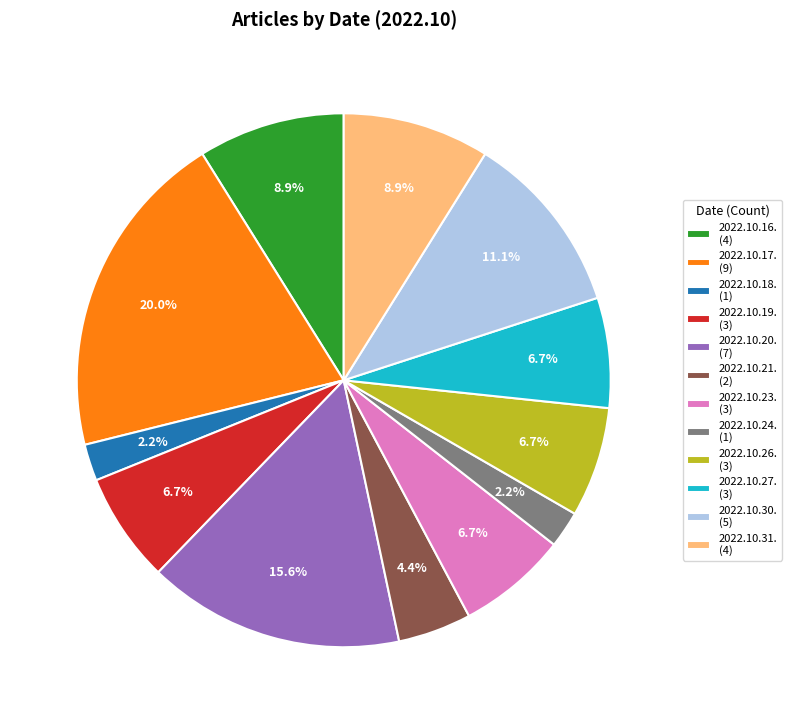

To the nearest percent, what is the difference between the 2022.10.30. and 2022.10.24. slice percentages?

9%